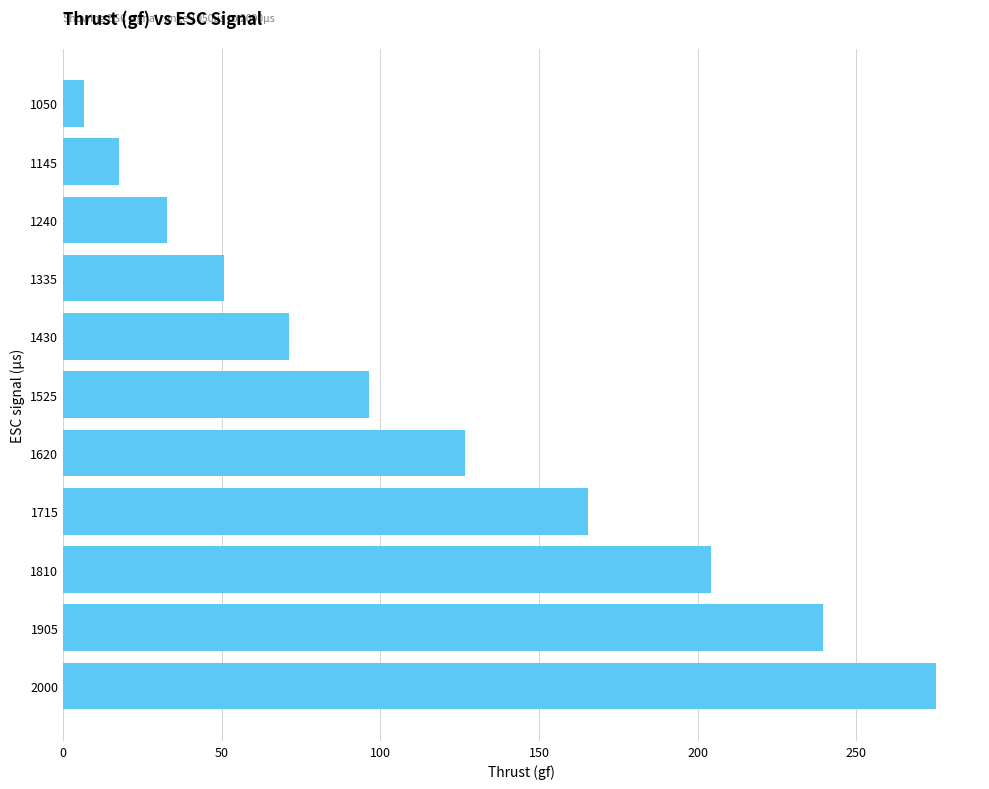

What is the smallest value displayed?

6.5